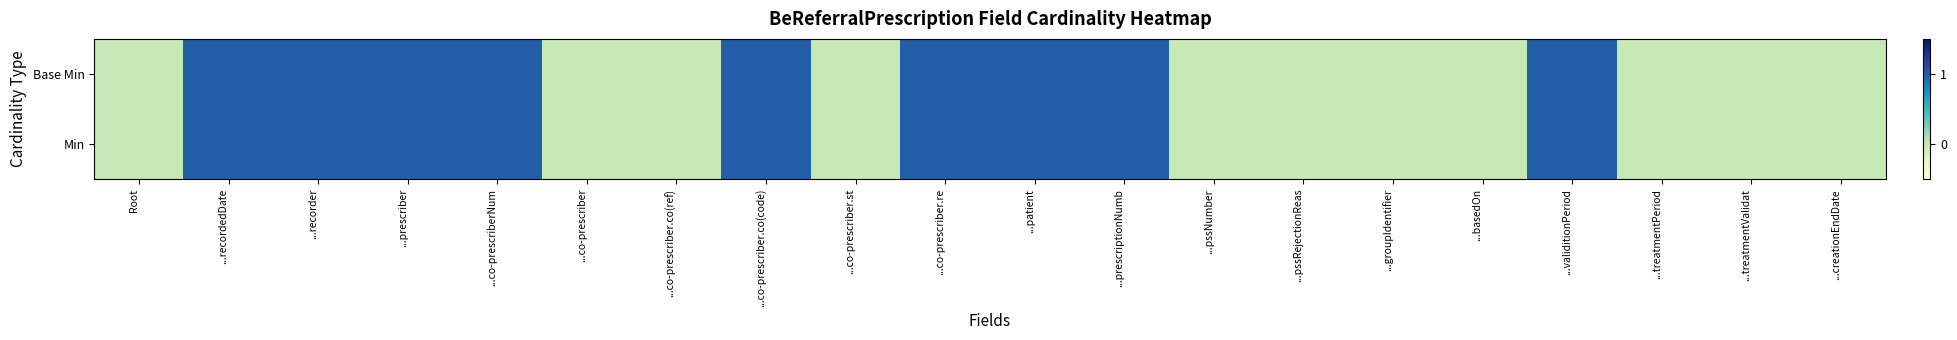

Reading left to right, transcribe all the data shown in this chart.

Min: Root=0	...recordedDate=1	...recorder=1	...prescriber=1	...co-prescriberNum=1	...co-prescriber=0	...co-prescriber.co(ref)=0	...co-prescriber.co(code)=1	...co-prescriber.st=0	...co-prescriber.re=1	...patient=1	...prescriptionNumb=1	...pssNumber=0	...pssRejectionReas=0	...groupIdentifier=0	...basedOn=0	...validitionPeriod=1	...treatmentPeriod=0	...treatmentValidat=0	...creationEndDate=0
Base Min: Root=0	...recordedDate=1	...recorder=1	...prescriber=1	...co-prescriberNum=1	...co-prescriber=0	...co-prescriber.co(ref)=0	...co-prescriber.co(code)=1	...co-prescriber.st=0	...co-prescriber.re=1	...patient=1	...prescriptionNumb=1	...pssNumber=0	...pssRejectionReas=0	...groupIdentifier=0	...basedOn=0	...validitionPeriod=1	...treatmentPeriod=0	...treatmentValidat=0	...creationEndDate=0